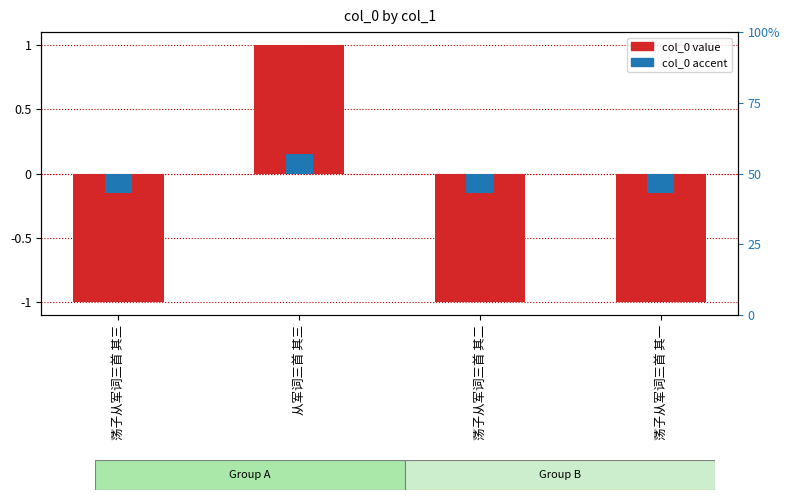

Is it true that col_0 (accent) equals 0.1 at 从军词三首 其三?

False